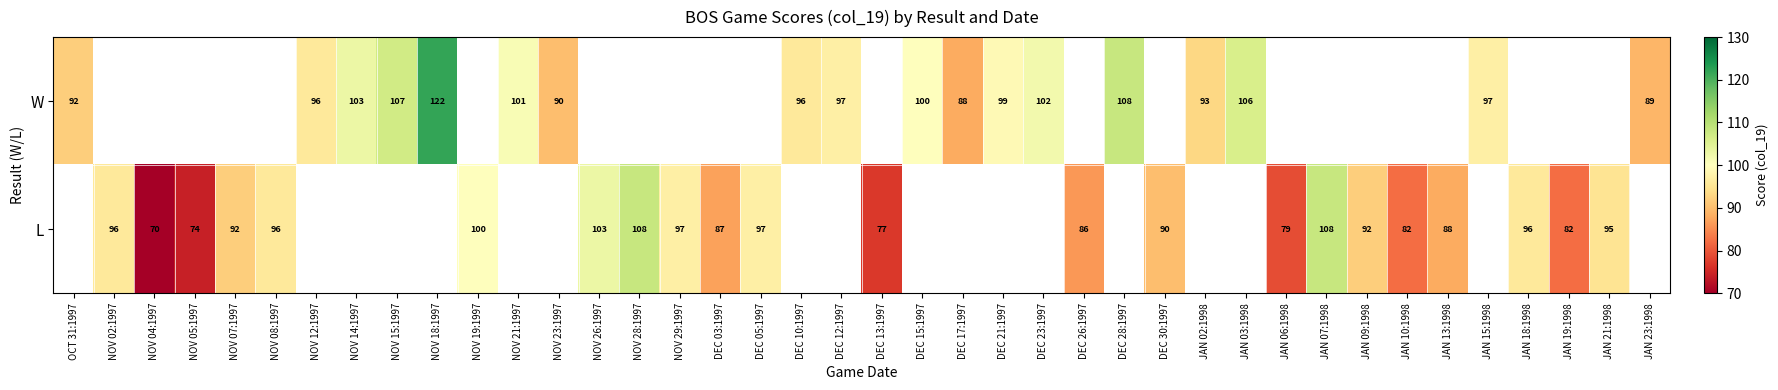

The value of L at NOV 08:1997 is 143. True or false?

False